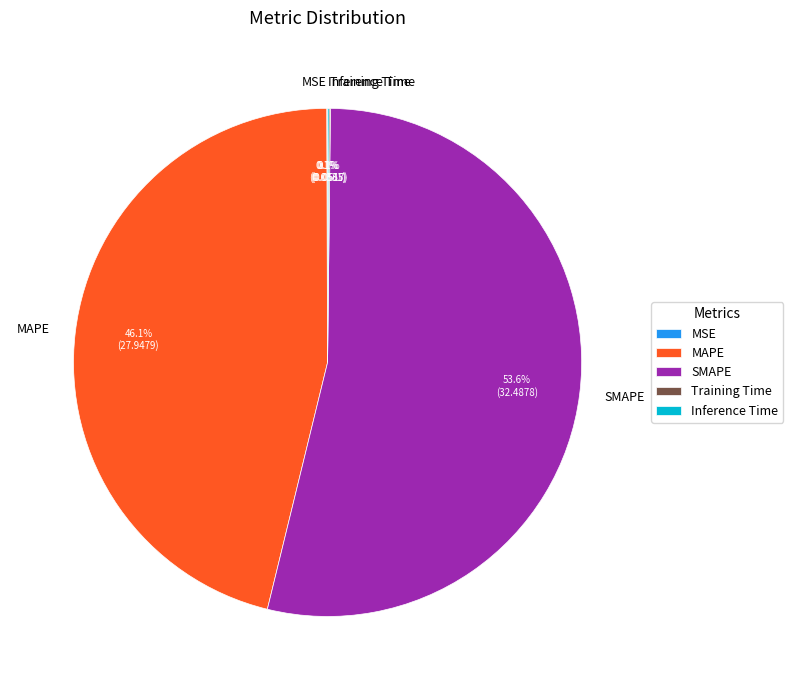

The MAPE slice represents 55% of the pie. True or false?

False